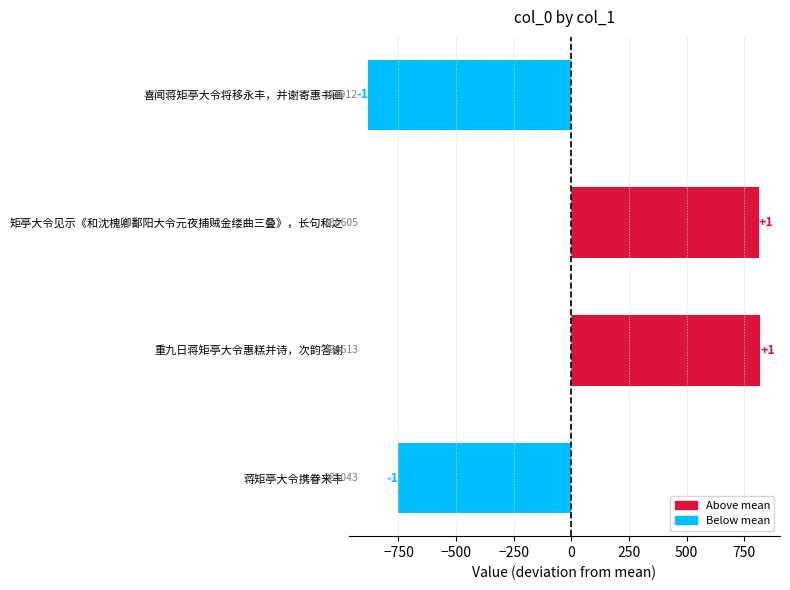

Does the chart contain any negative values?

Yes